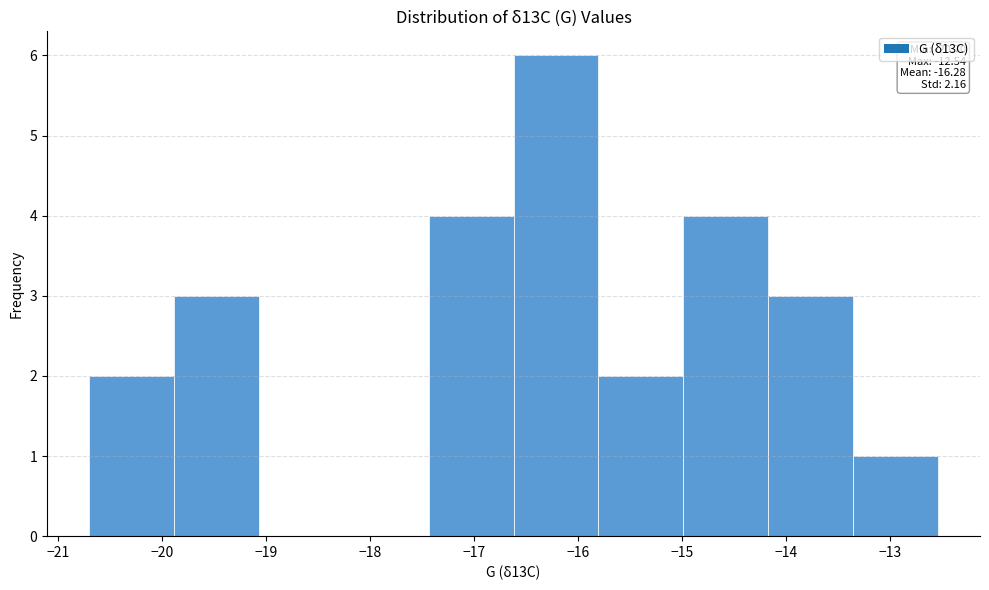

Over which range of the x-axis is the bar tallest?

-16.6 to -15.8